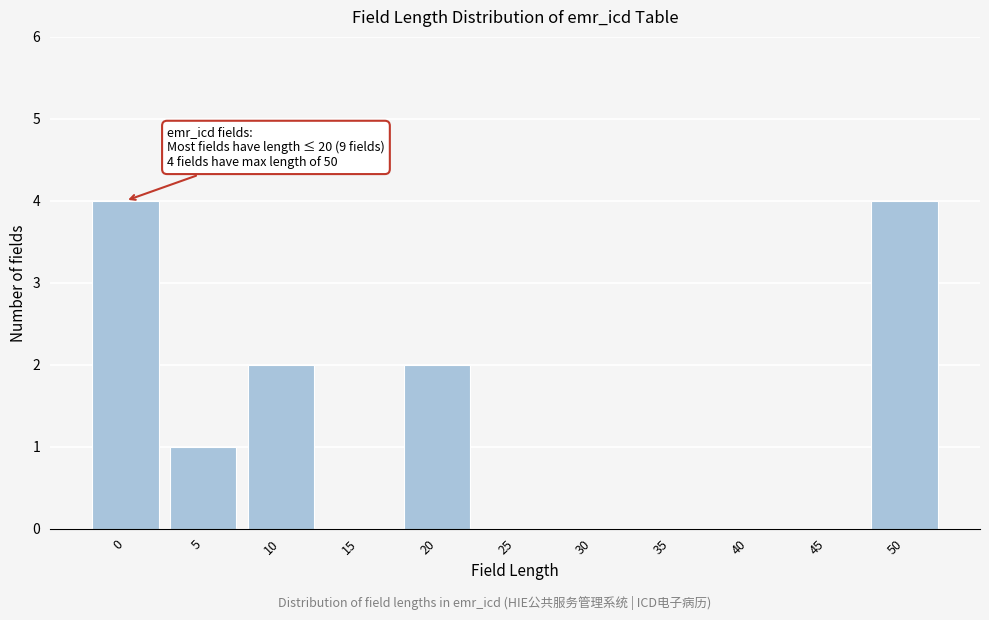

Reading right to left, extract all data points from this chart.

50=4	45=0	40=0	35=0	30=0	25=0	20=2	15=0	10=2	5=1	0=4